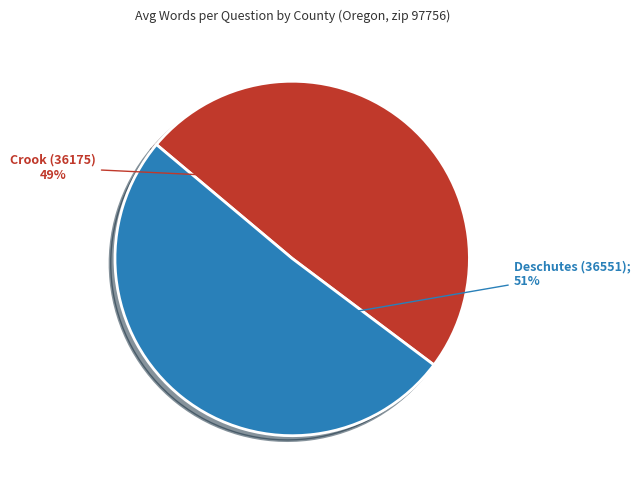

Is there any slice that represents more than half of the pie?

Yes